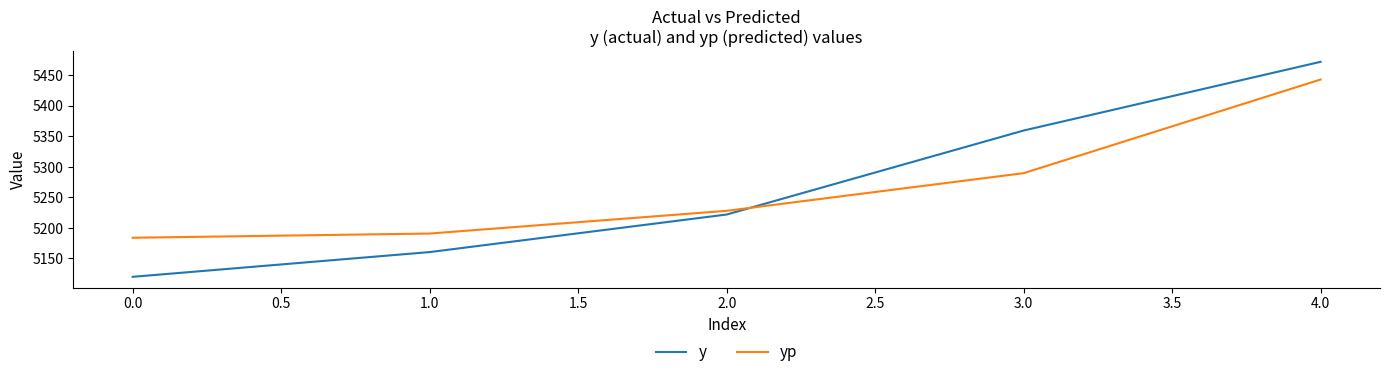

Reading left to right, list all the values displayed in this chart.

y: 5120.0	5160.5	5222.0	5359.5	5472.0
yp: 5184.0	5190.8	5228.0	5289.7	5443.0